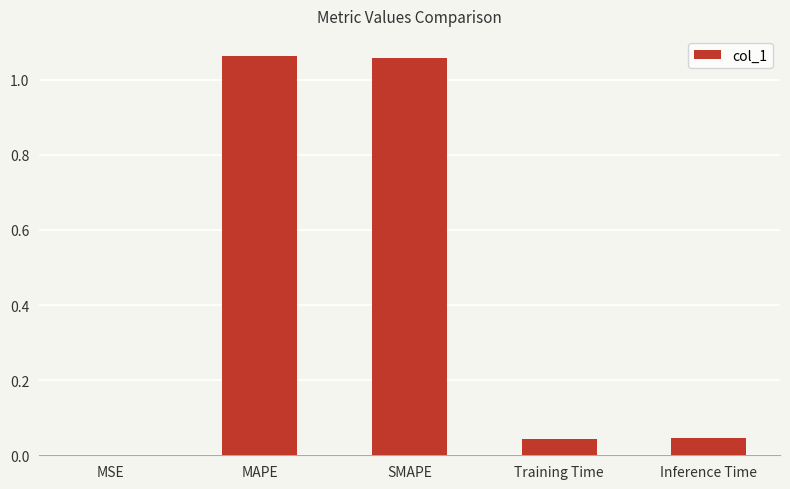

True or false: the data shows 0.0 at MSE.

True